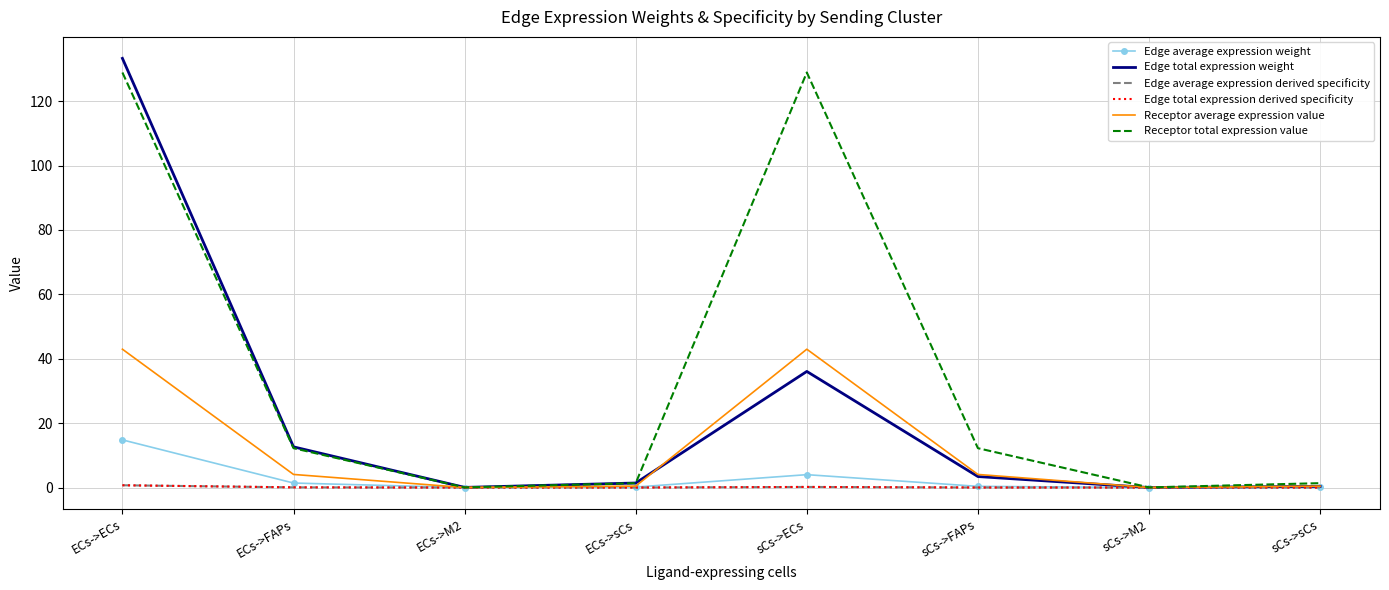

After their last crossing, which series has the higher values: Edge total expression weight or Receptor total expression value?

Receptor total expression value